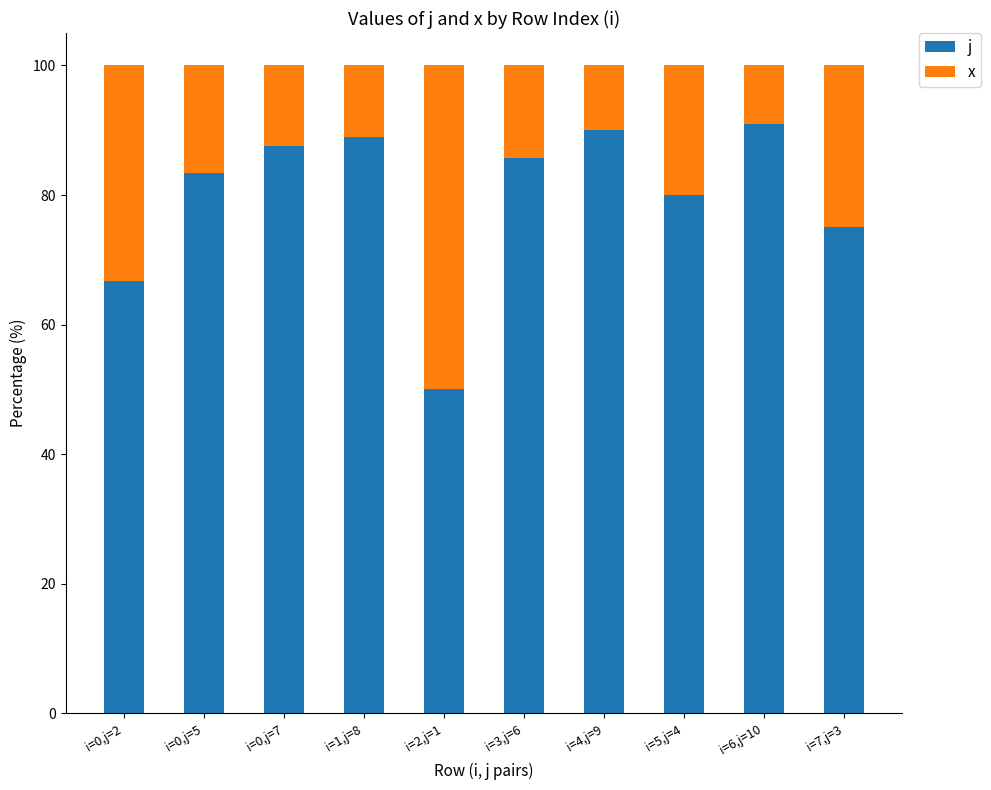

Rank the categories by j value from highest to lowest.

i=6,j=10, i=4,j=9, i=1,j=8, i=0,j=7, i=3,j=6, i=0,j=5, i=5,j=4, i=7,j=3, i=0,j=2, i=2,j=1